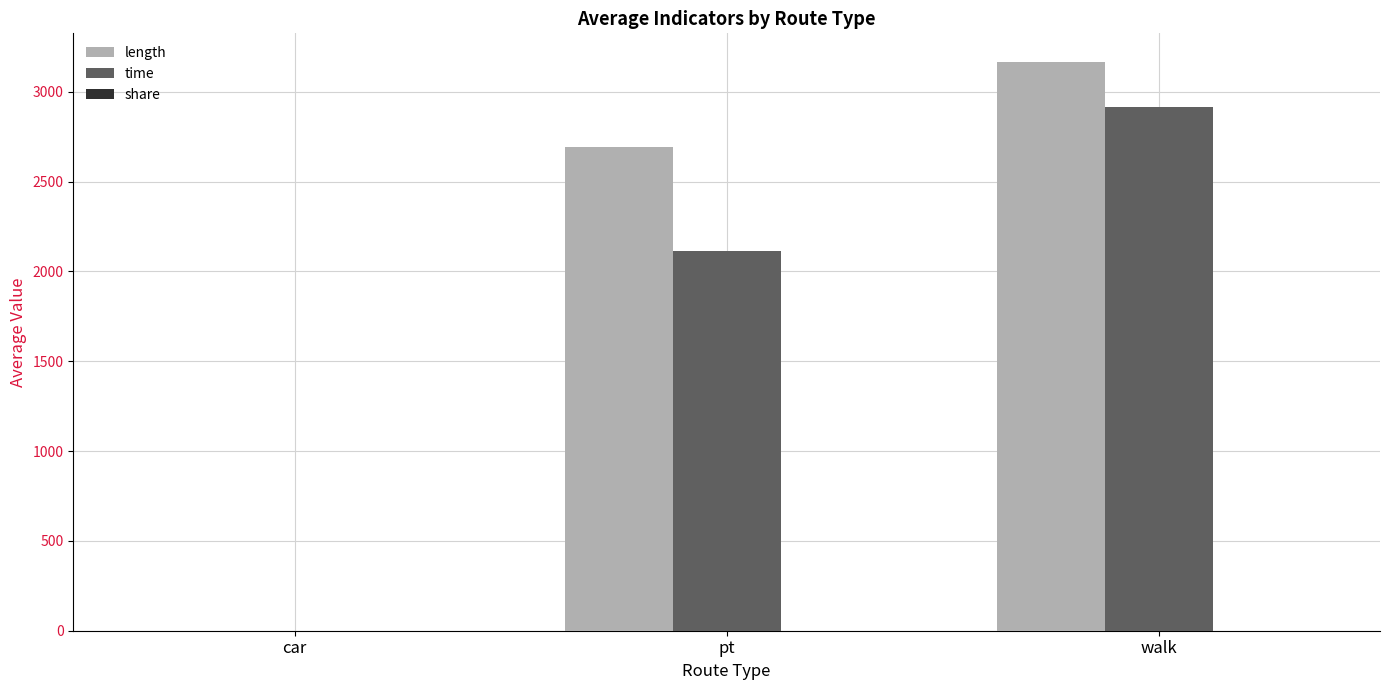

Between car and pt, which series saw the biggest shift?

length